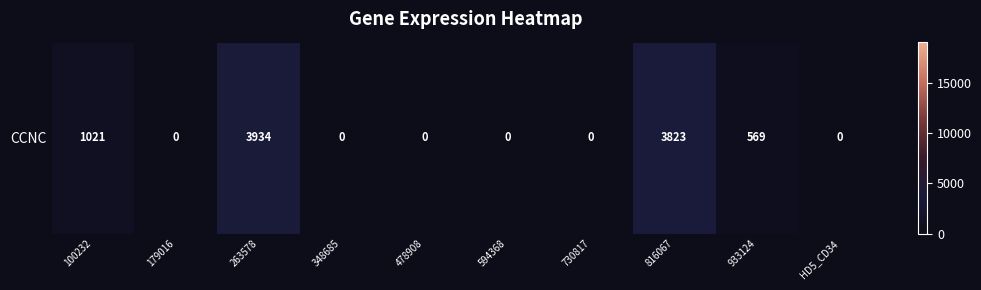

Count the number of values greater than 0.

4